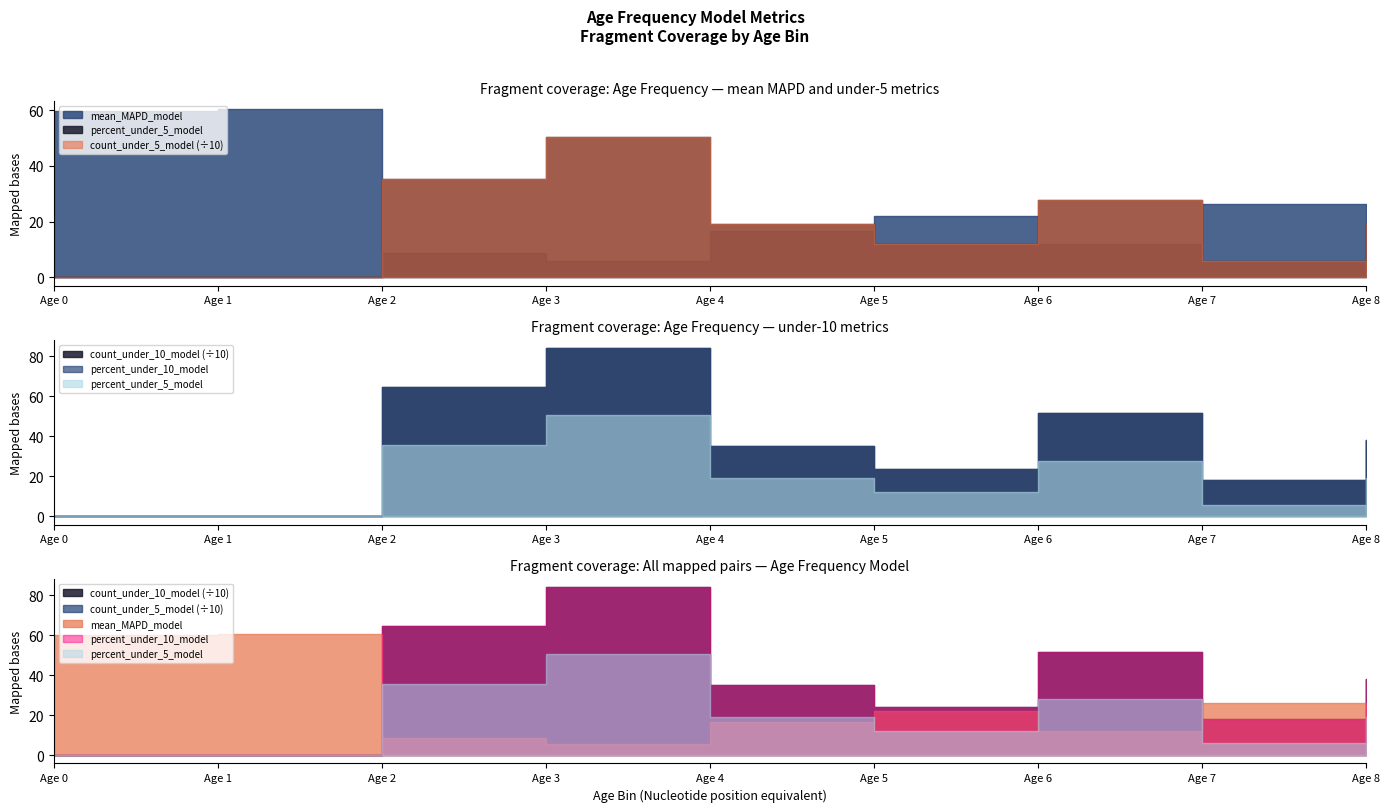

What is the lowest value of the mean_MAPD_model series?

5.7